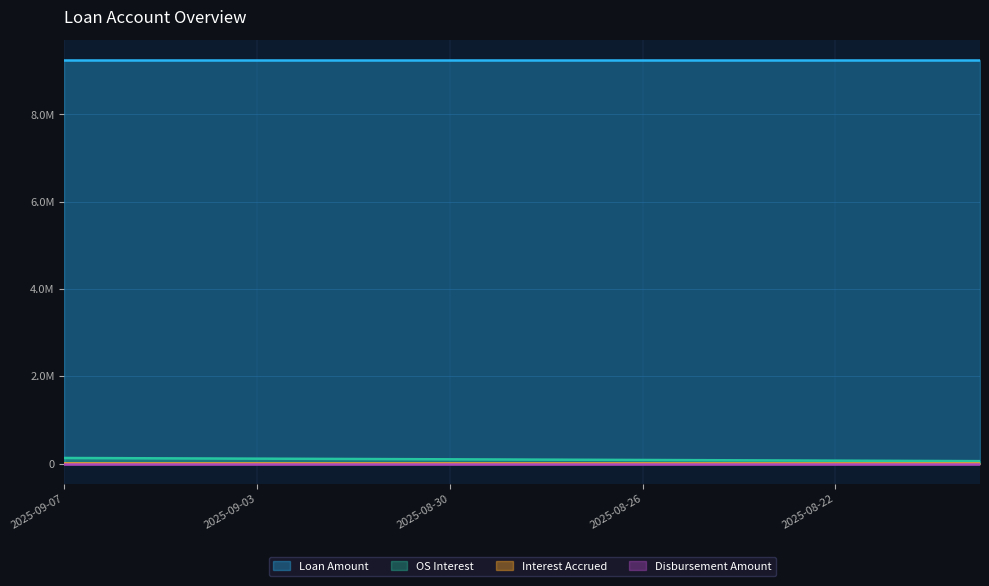

Between 2025-08-22 and 2025-09-04, which is larger?

2025-09-04